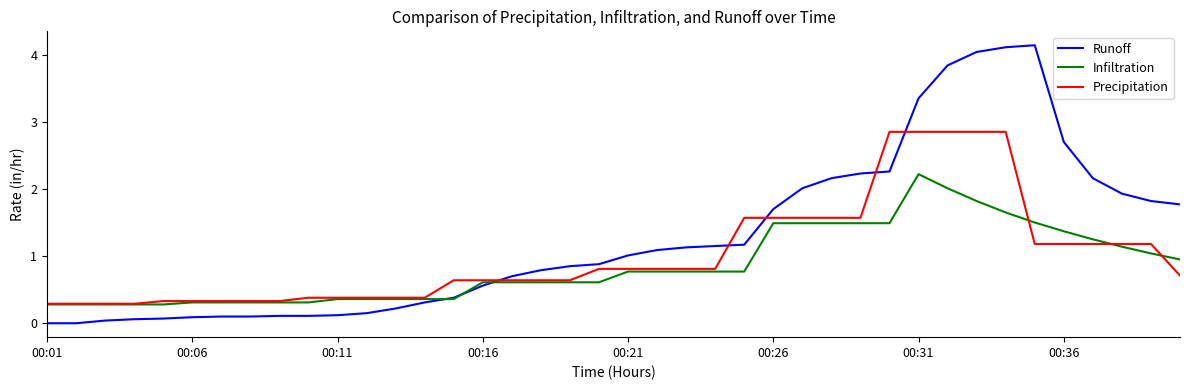

After their last crossing, which series has the higher values: Precipitation or Runoff?

Runoff